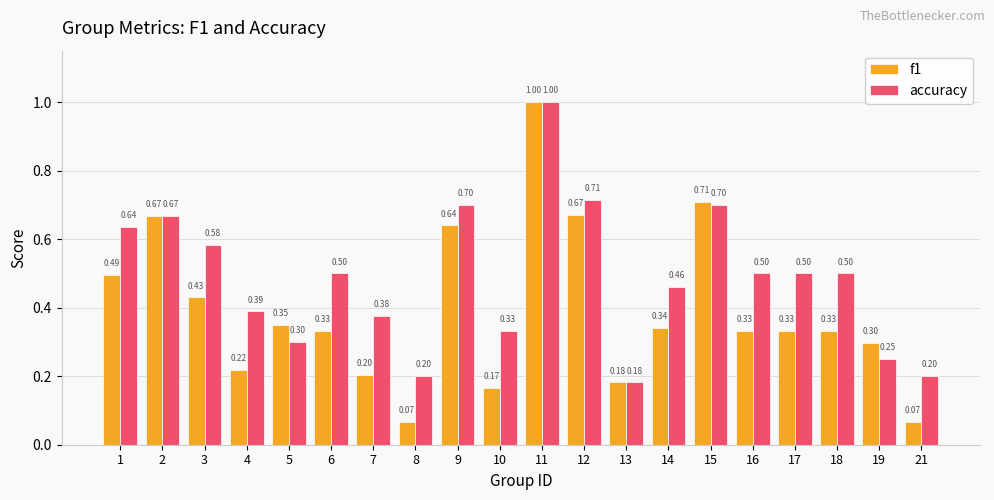

How many bars are there in total?

40